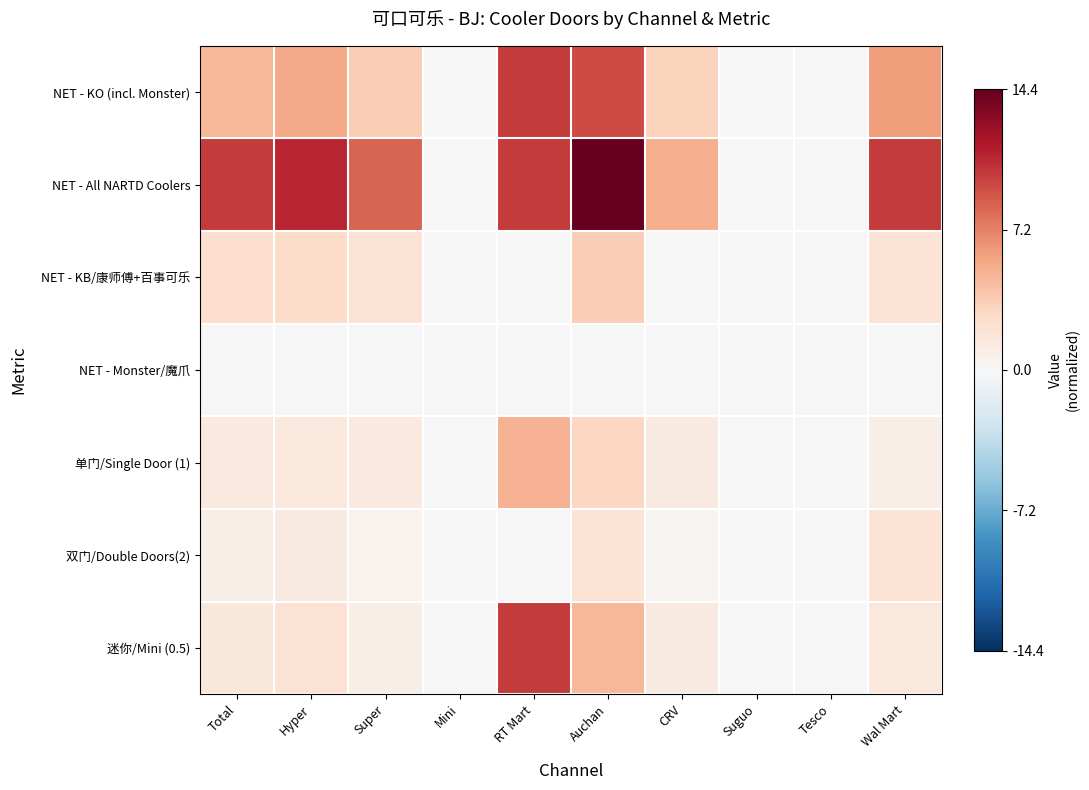

Which series has the largest range (max minus min)?

NET - All NARTD Coolers